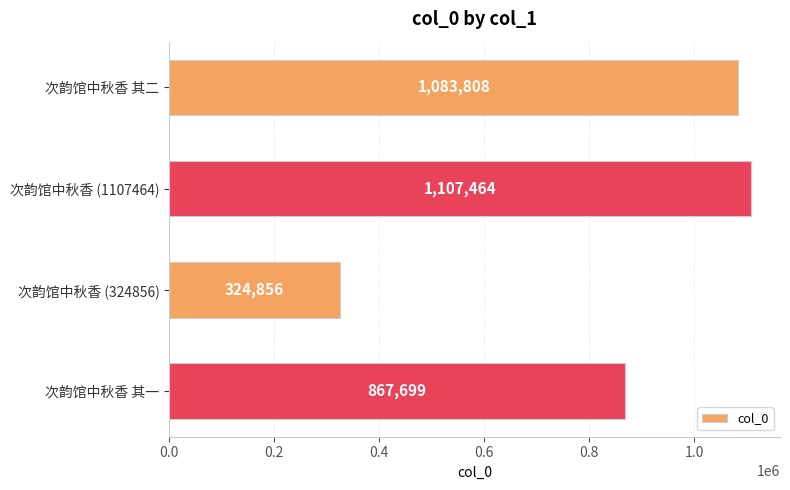

True or false: the data shows 867699 at 次韵馆中秋香 其一.

True